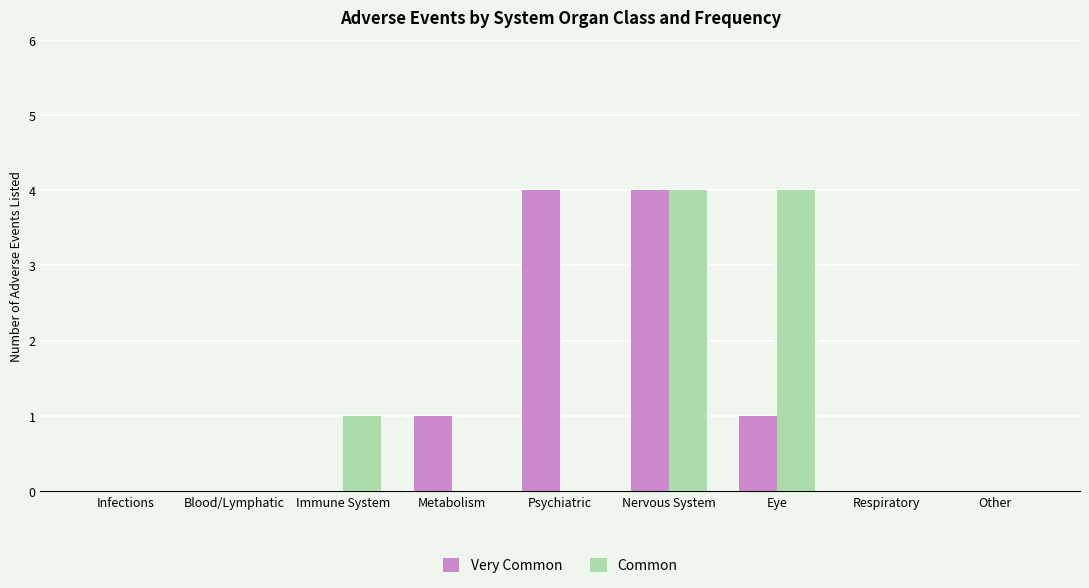

The Very Common series shows 0 at Respiratory. True or false?

True